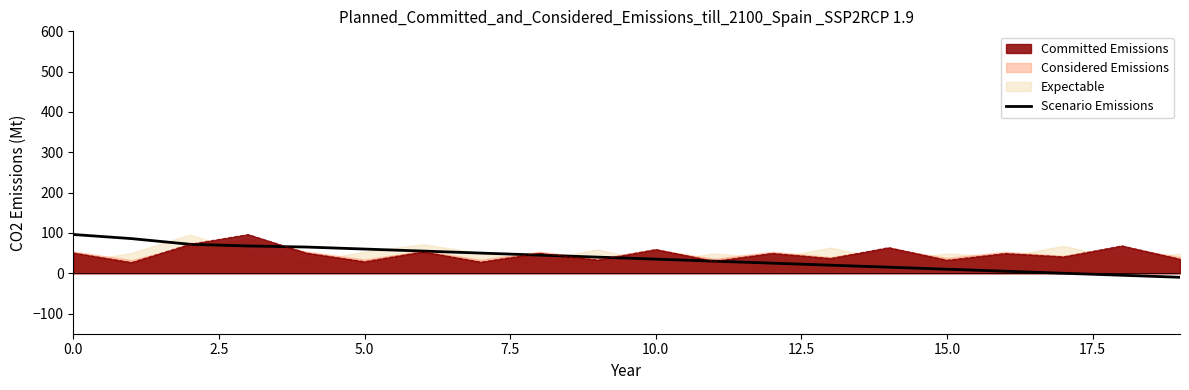

The value at 15 is 10.0. True or false?

True